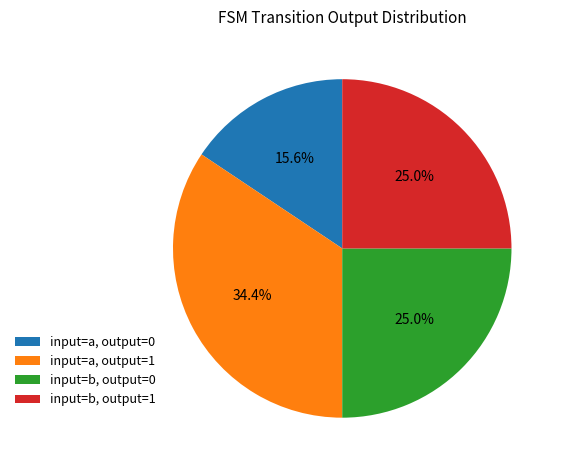

Is input=a, output=0 the majority of the pie?

No